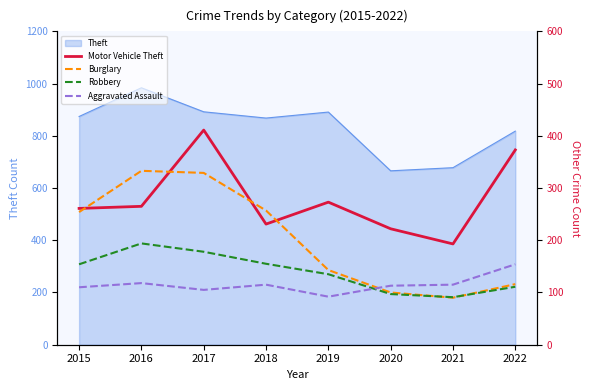

What is the lowest value of the Theft series?

666